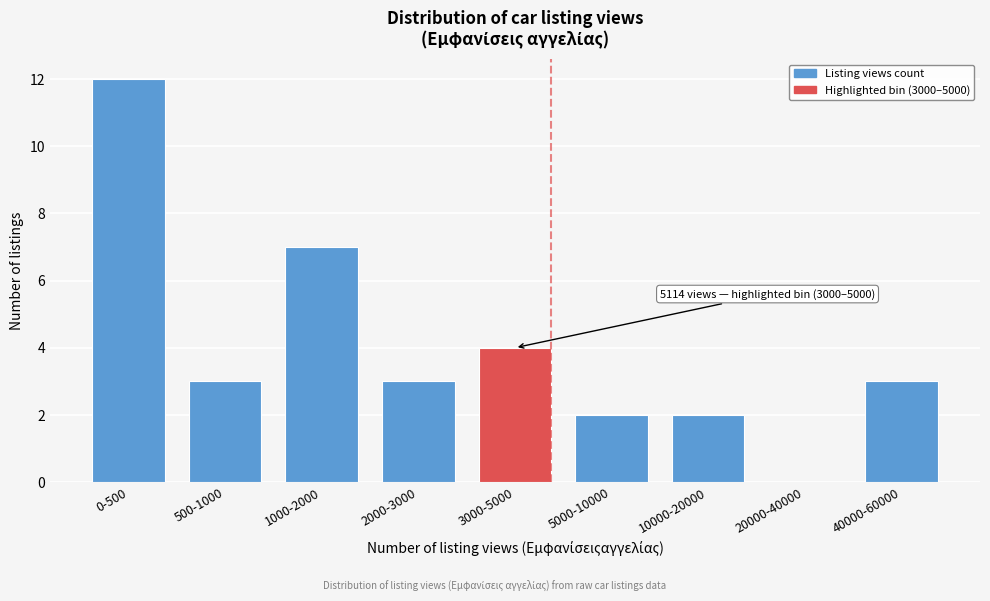

Reading right to left, list all the values displayed in this chart.

40000-60000=3	20000-40000=0	10000-20000=2	5000-10000=2	3000-5000=4	2000-3000=3	1000-2000=7	500-1000=3	0-500=12